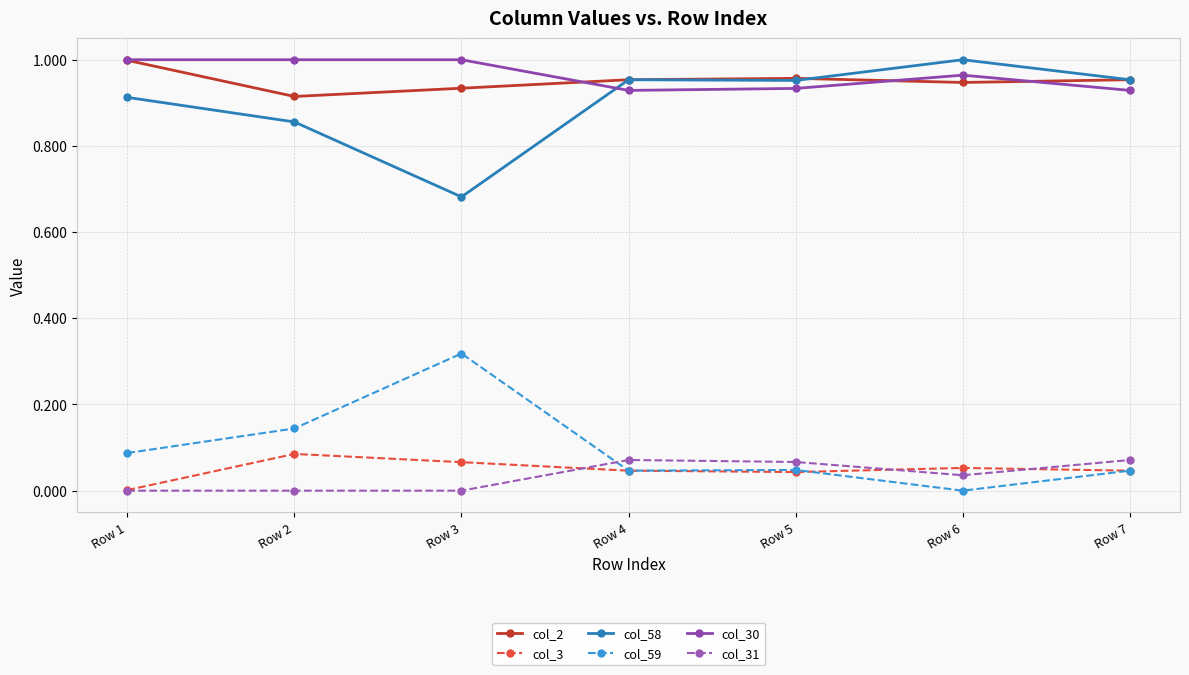

True or false: col_2 and col_59 intersect in this chart.

False